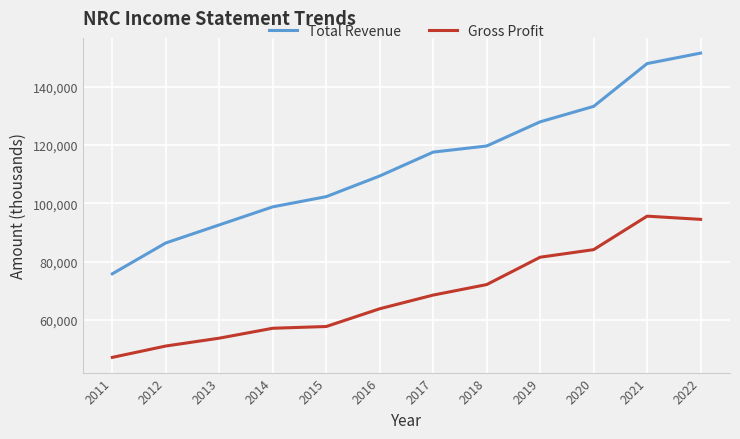

What is the difference between the highest and lowest values at 2012?

35400